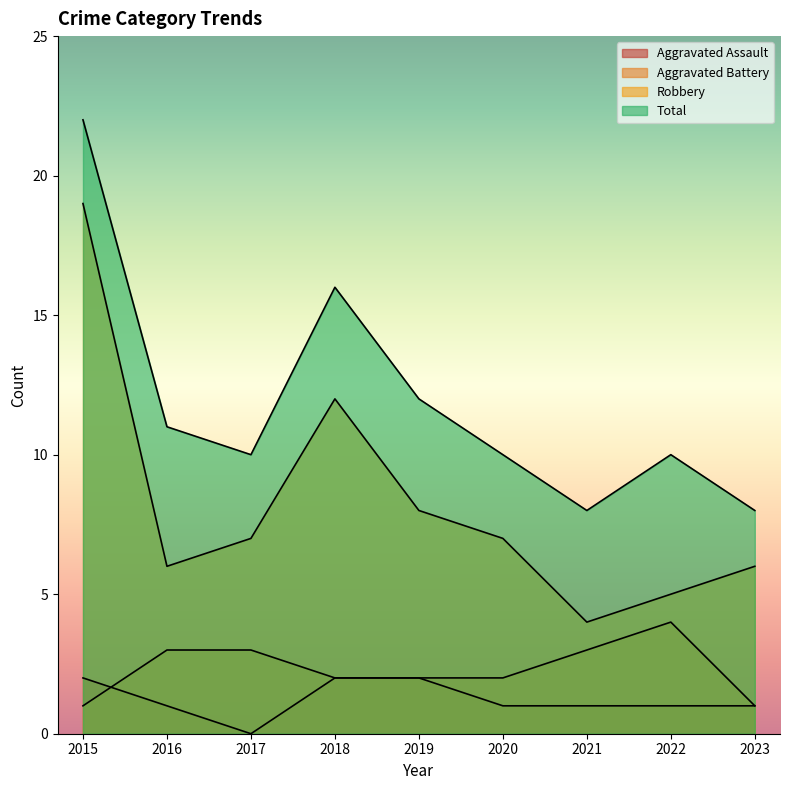

At which label does Total reach its peak?

2015